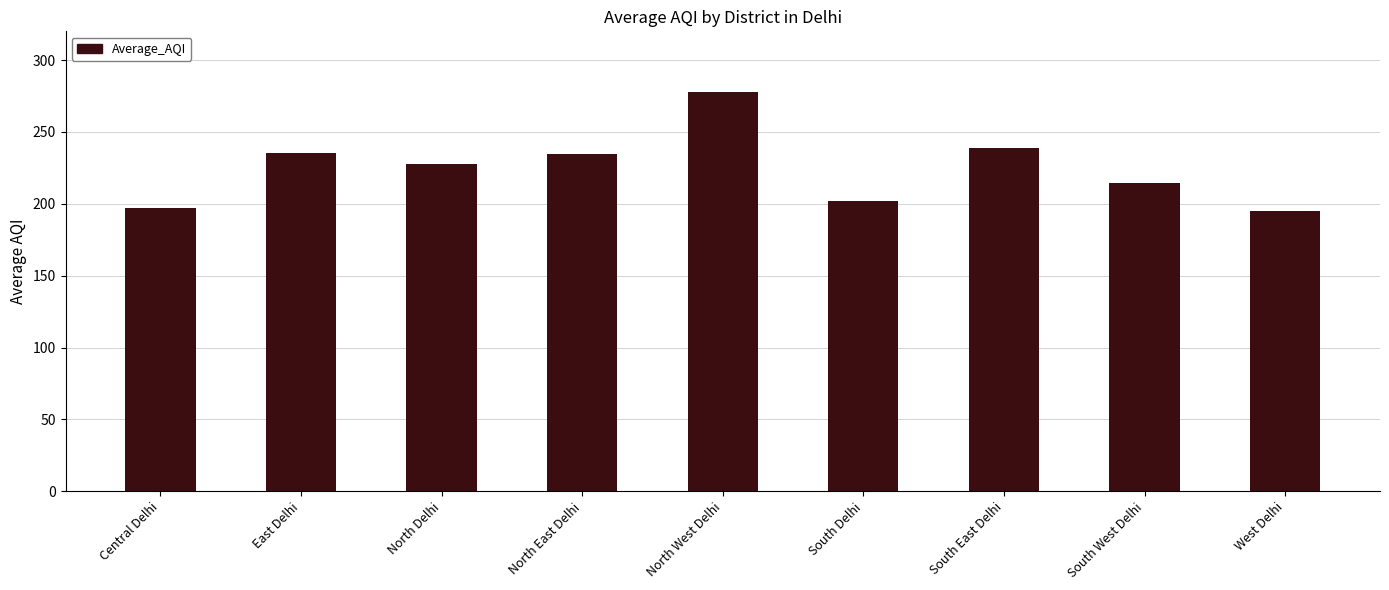

Where does the data first go above 227?

East Delhi